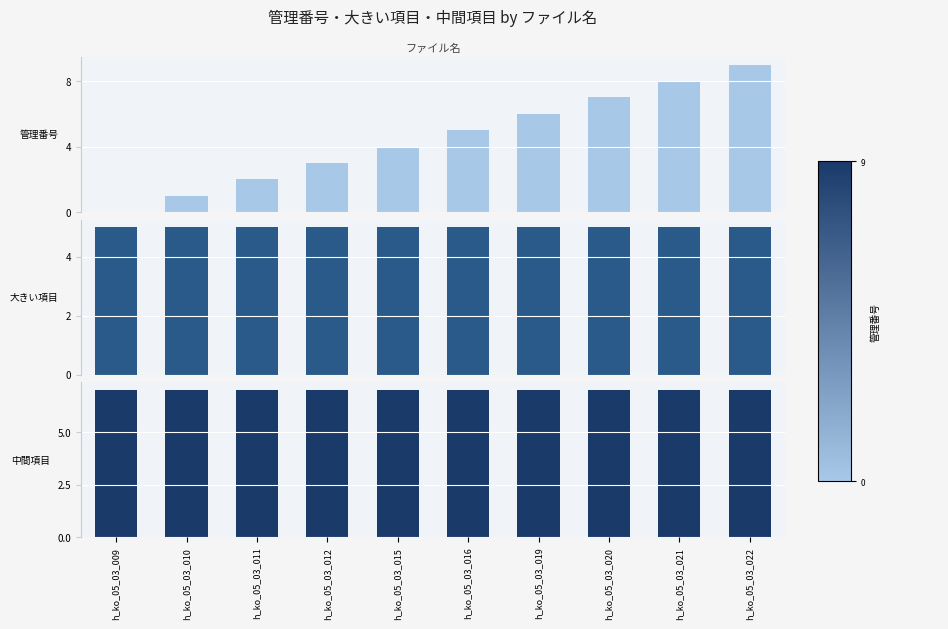

Which series has the largest total across all categories?

中間項目